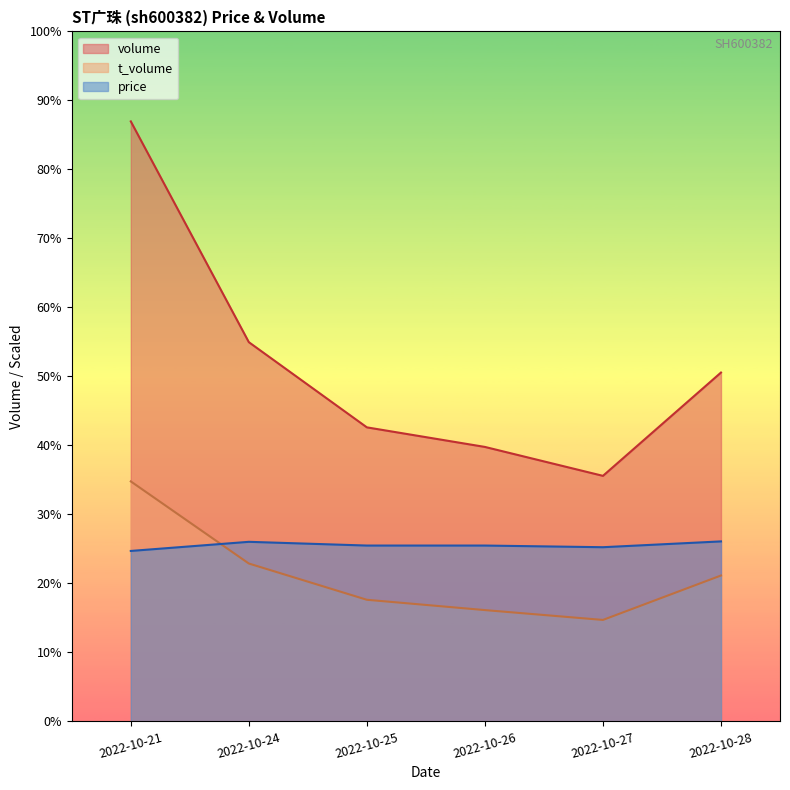

True or false: t_volume and price intersect in this chart.

True